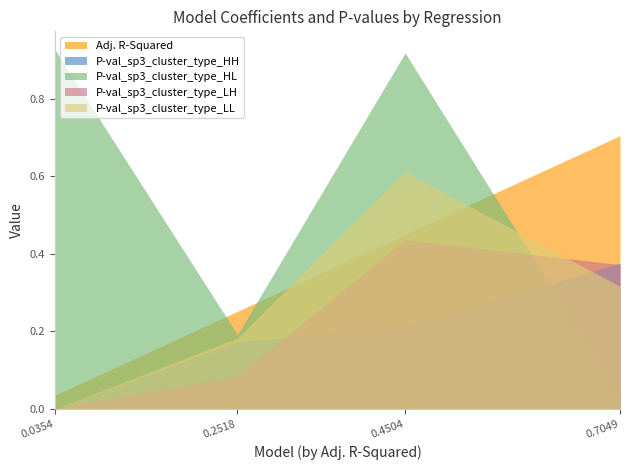

At which label does Adj. R-Squared reach its minimum?

0.0354